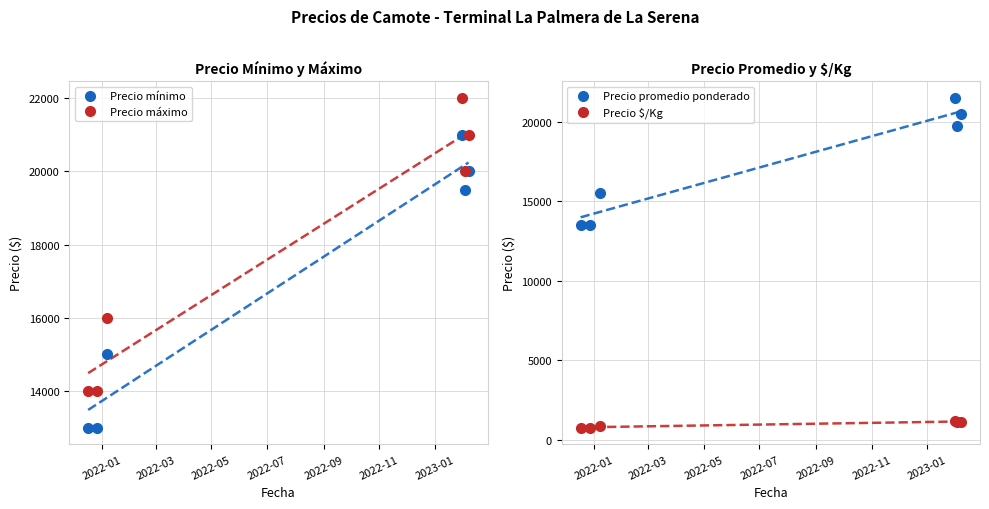

What is the highest value of the Precio mínimo series?

21000